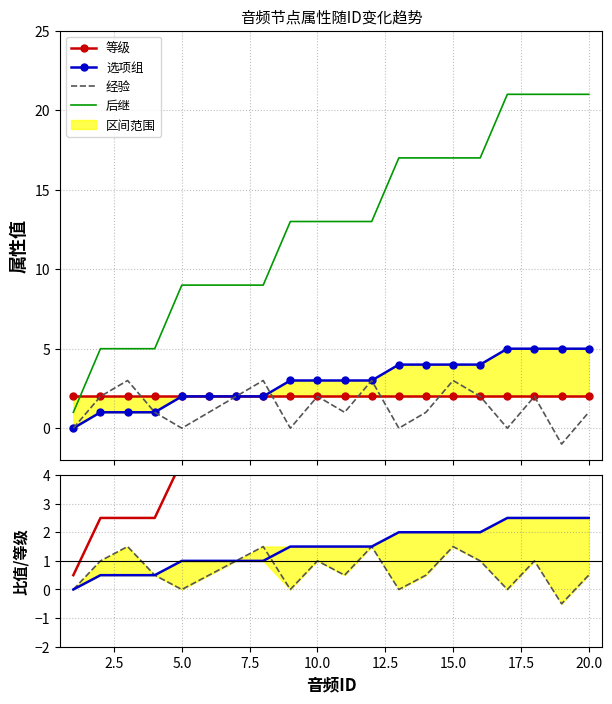

What is the value of the 经验 point at the 20th from the left?

1